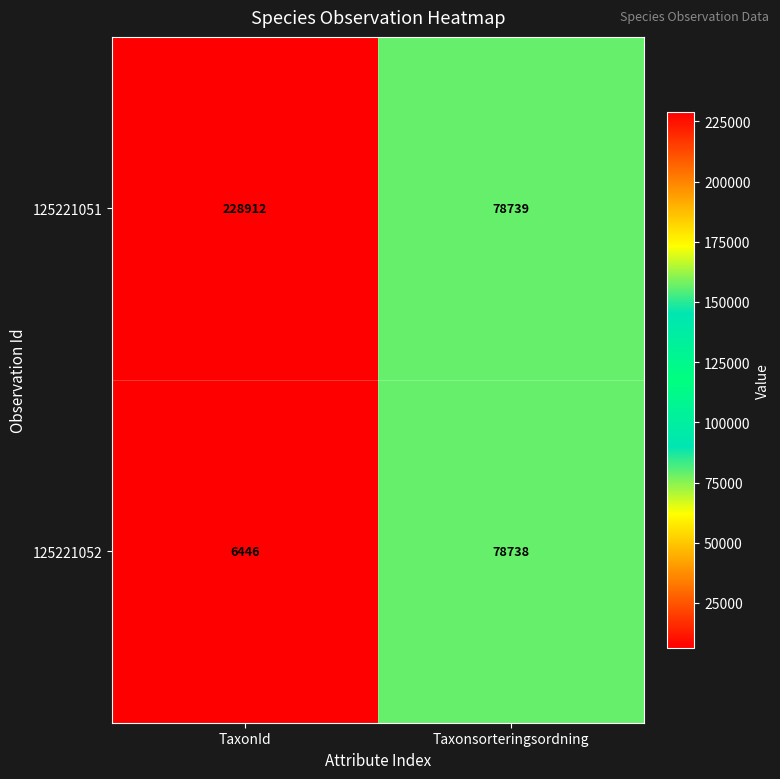

Which category has the highest value across all series?

TaxonId